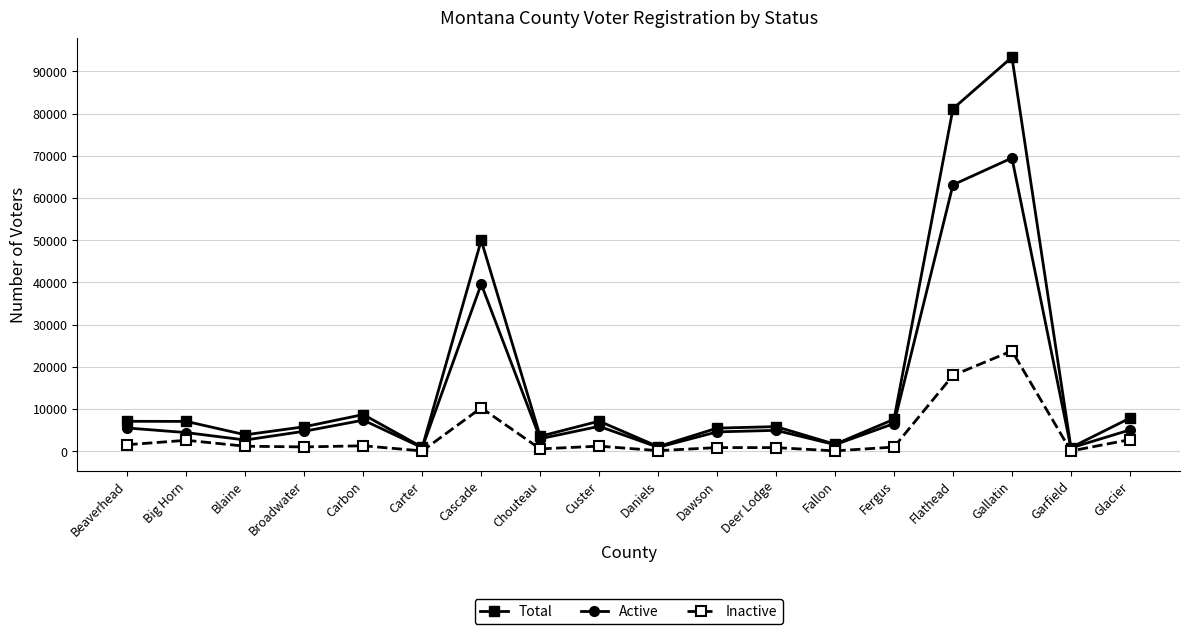

What is the label of the 13th point from the right?

Carter